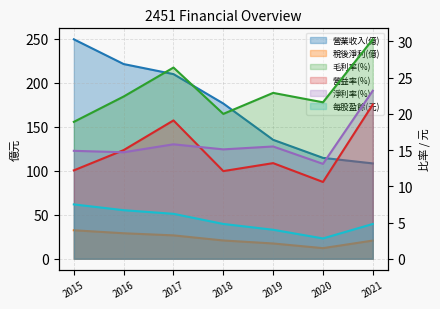

Which category has the lowest value across all series?

2020